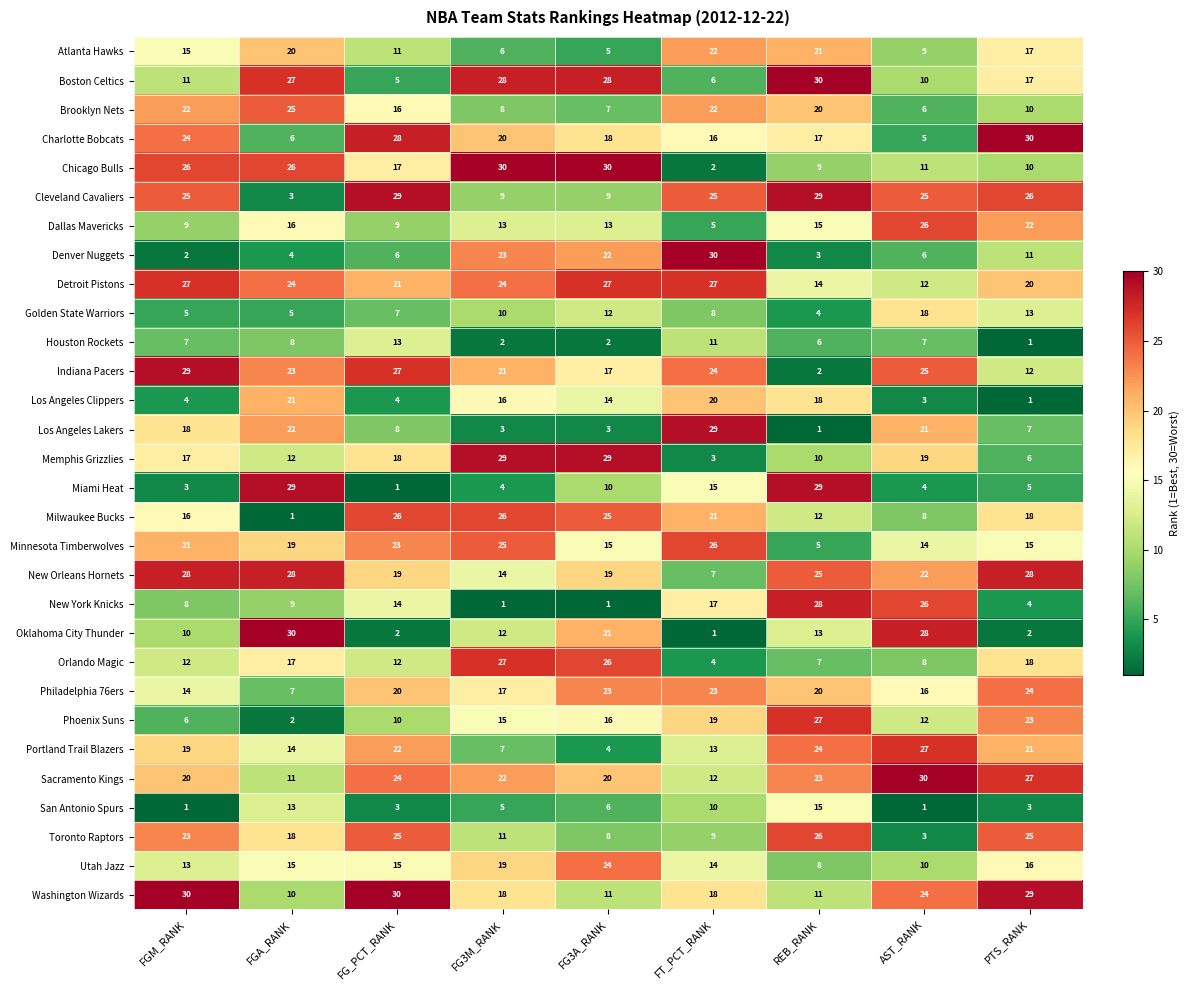

What is the difference between the Orlando Magic values at REB_RANK and PTS_RANK?

11